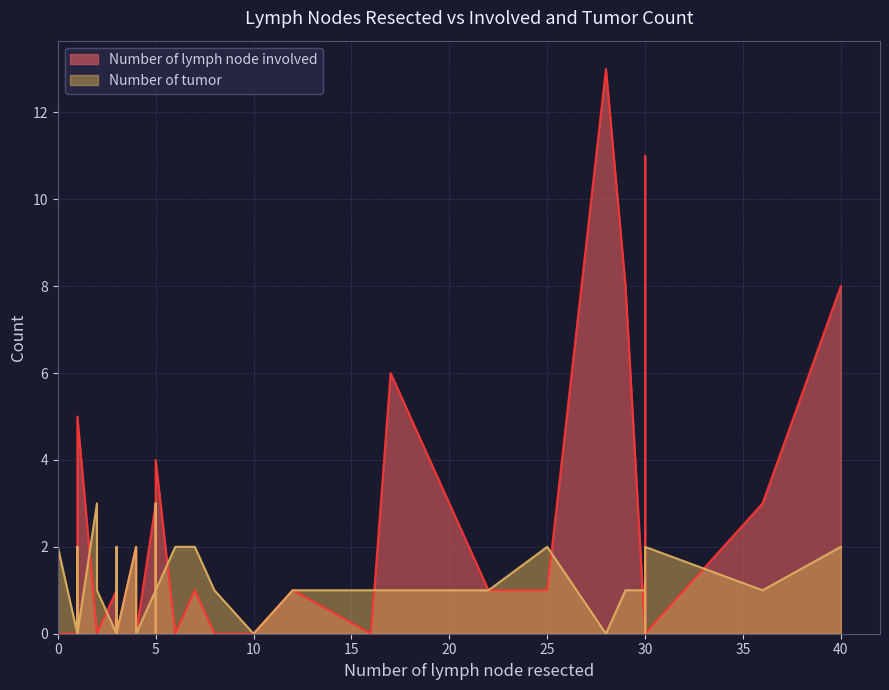

Between 2 and 22, which is larger?

22